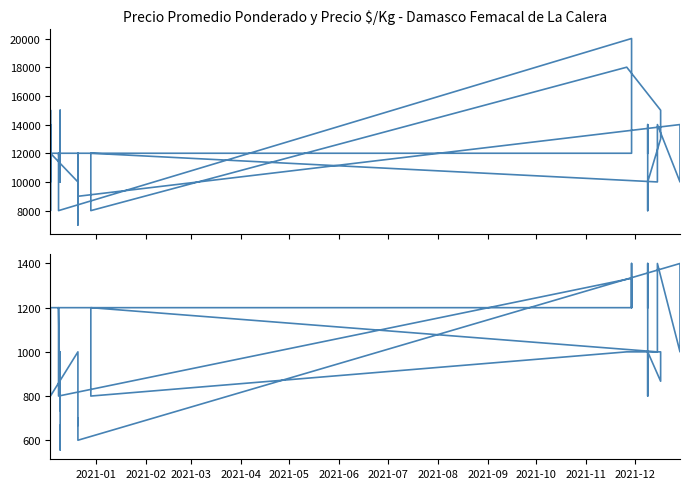

Rank the series by their average value, from highest to lowest.

Precio promedio ponderado, Precio $/Kg